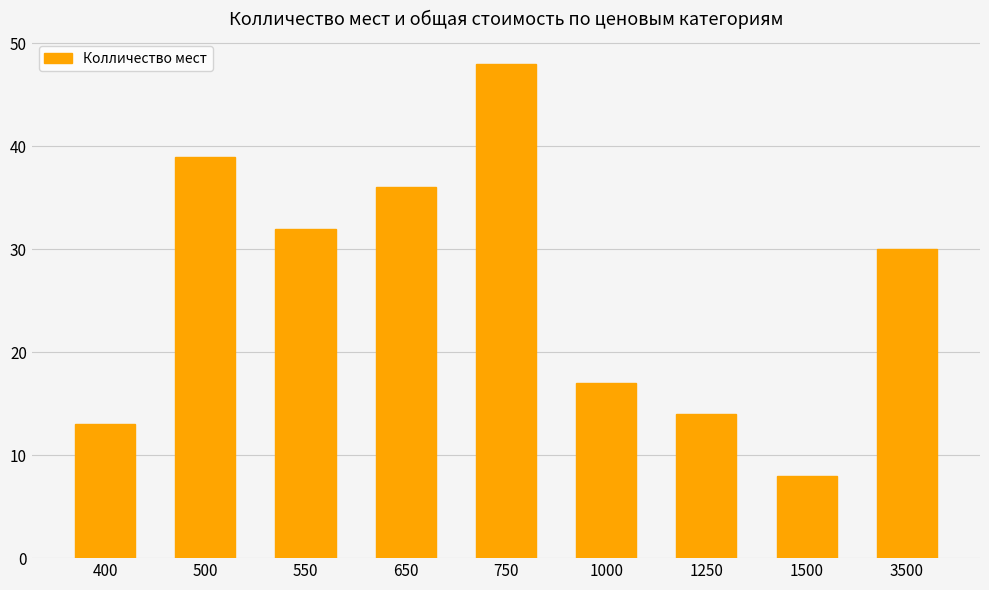

What is the difference between the second highest and minimum values?

31